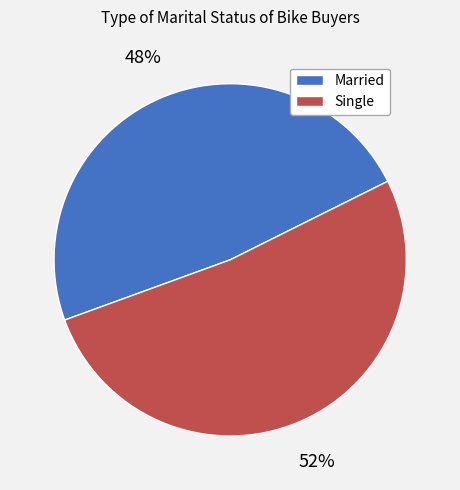

Combined, do Married and Single account for over 50%?

Yes